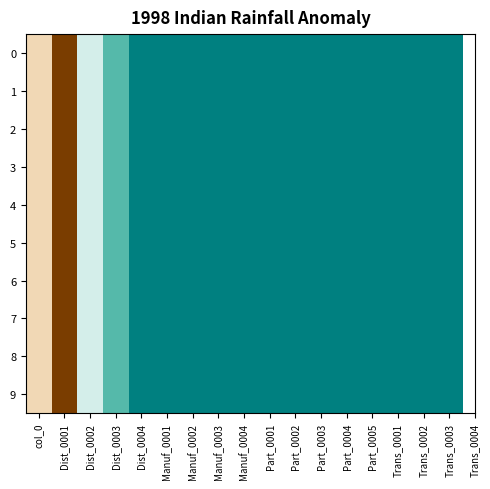

Reading right to left, what are all the values shown in this chart?

0: Trans_0003=0	Trans_0002=0	Trans_0001=0	Part_0005=0	Part_0004=0	Part_0003=0	Part_0002=0	Part_0001=0	Manuf_0004=0	Manuf_0003=0	Manuf_0002=0	Manuf_0001=0	Dist_0004=0	Dist_0003=46	Dist_0002=57	Dist_0001=126	col_0=70
1: Trans_0003=0	Trans_0002=0	Trans_0001=0	Part_0005=0	Part_0004=0	Part_0003=0	Part_0002=0	Part_0001=0	Manuf_0004=0	Manuf_0003=0	Manuf_0002=0	Manuf_0001=0	Dist_0004=0	Dist_0003=46	Dist_0002=57	Dist_0001=126	col_0=70
2: Trans_0003=0	Trans_0002=0	Trans_0001=0	Part_0005=0	Part_0004=0	Part_0003=0	Part_0002=0	Part_0001=0	Manuf_0004=0	Manuf_0003=0	Manuf_0002=0	Manuf_0001=0	Dist_0004=0	Dist_0003=46	Dist_0002=57	Dist_0001=126	col_0=70
3: Trans_0003=0	Trans_0002=0	Trans_0001=0	Part_0005=0	Part_0004=0	Part_0003=0	Part_0002=0	Part_0001=0	Manuf_0004=0	Manuf_0003=0	Manuf_0002=0	Manuf_0001=0	Dist_0004=0	Dist_0003=46	Dist_0002=57	Dist_0001=126	col_0=70
4: Trans_0003=0	Trans_0002=0	Trans_0001=0	Part_0005=0	Part_0004=0	Part_0003=0	Part_0002=0	Part_0001=0	Manuf_0004=0	Manuf_0003=0	Manuf_0002=0	Manuf_0001=0	Dist_0004=0	Dist_0003=46	Dist_0002=57	Dist_0001=126	col_0=70
5: Trans_0003=0	Trans_0002=0	Trans_0001=0	Part_0005=0	Part_0004=0	Part_0003=0	Part_0002=0	Part_0001=0	Manuf_0004=0	Manuf_0003=0	Manuf_0002=0	Manuf_0001=0	Dist_0004=0	Dist_0003=46	Dist_0002=57	Dist_0001=126	col_0=70
6: Trans_0003=0	Trans_0002=0	Trans_0001=0	Part_0005=0	Part_0004=0	Part_0003=0	Part_0002=0	Part_0001=0	Manuf_0004=0	Manuf_0003=0	Manuf_0002=0	Manuf_0001=0	Dist_0004=0	Dist_0003=46	Dist_0002=57	Dist_0001=126	col_0=70
7: Trans_0003=0	Trans_0002=0	Trans_0001=0	Part_0005=0	Part_0004=0	Part_0003=0	Part_0002=0	Part_0001=0	Manuf_0004=0	Manuf_0003=0	Manuf_0002=0	Manuf_0001=0	Dist_0004=0	Dist_0003=46	Dist_0002=57	Dist_0001=126	col_0=70
8: Trans_0003=0	Trans_0002=0	Trans_0001=0	Part_0005=0	Part_0004=0	Part_0003=0	Part_0002=0	Part_0001=0	Manuf_0004=0	Manuf_0003=0	Manuf_0002=0	Manuf_0001=0	Dist_0004=0	Dist_0003=46	Dist_0002=57	Dist_0001=126	col_0=70
9: Trans_0003=0	Trans_0002=0	Trans_0001=0	Part_0005=0	Part_0004=0	Part_0003=0	Part_0002=0	Part_0001=0	Manuf_0004=0	Manuf_0003=0	Manuf_0002=0	Manuf_0001=0	Dist_0004=0	Dist_0003=46	Dist_0002=57	Dist_0001=126	col_0=70